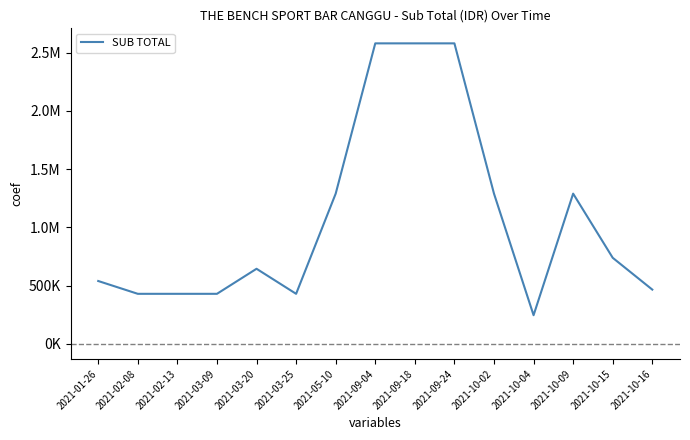

How many points are higher than both their immediate neighbors (excluding endpoints)?

2